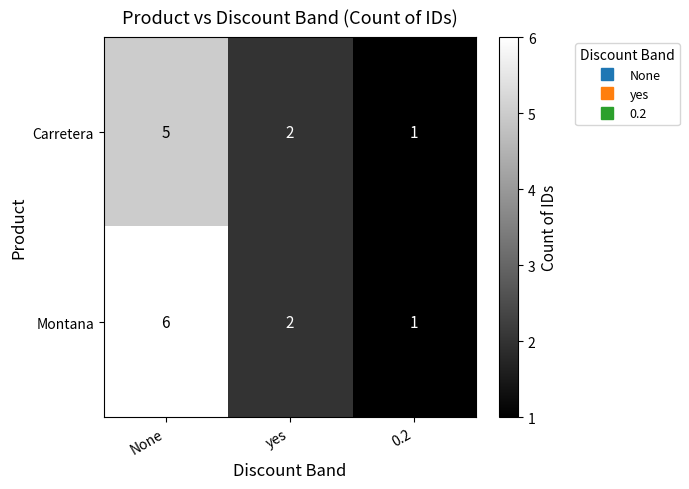

List the series in order of their overall mean, highest first.

Montana, Carretera